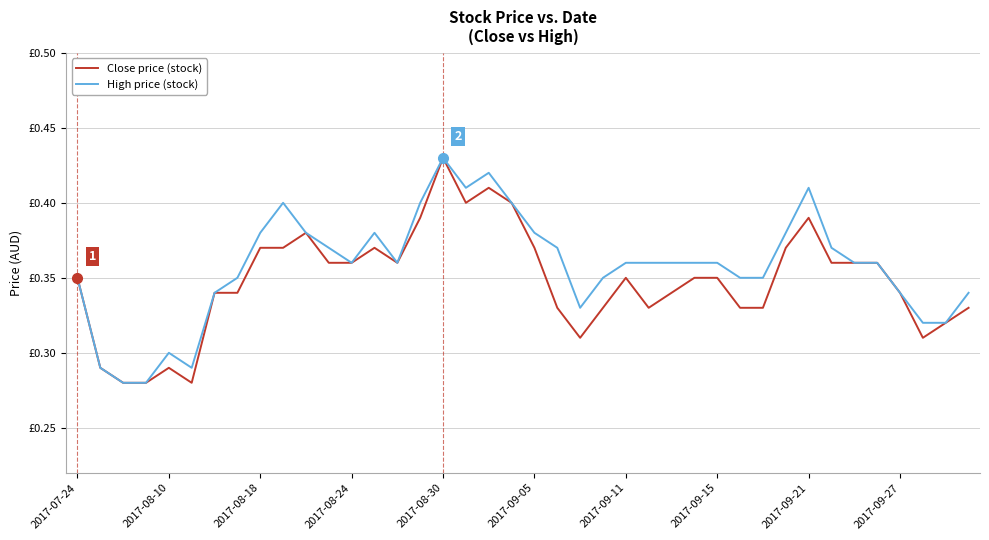

Does the chart display data point markers on the line(s)?

No